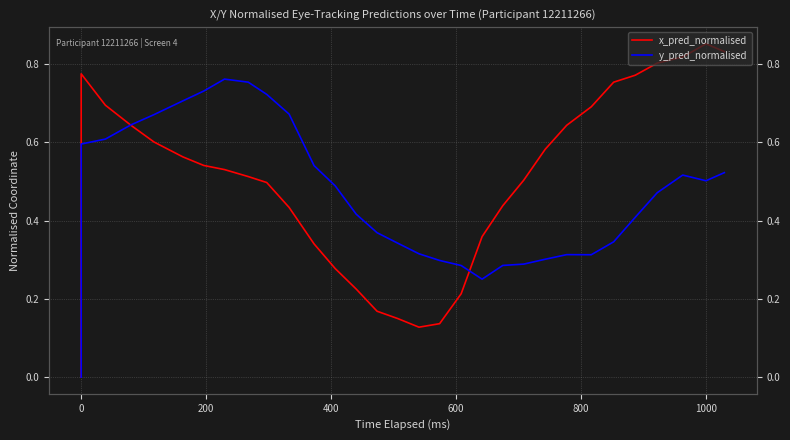

How many lines are shown in the chart?

2